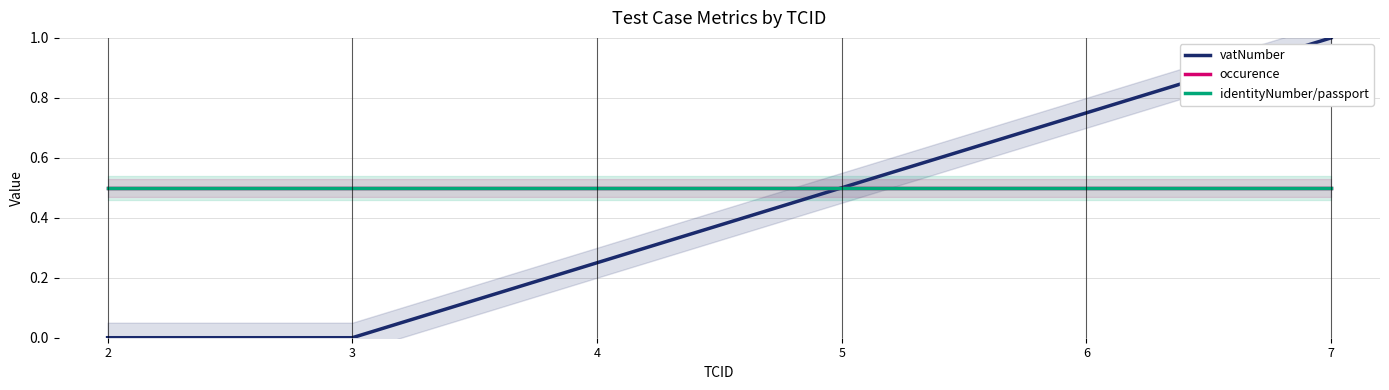

What is the average value of the identityNumber/passport series?

0.5